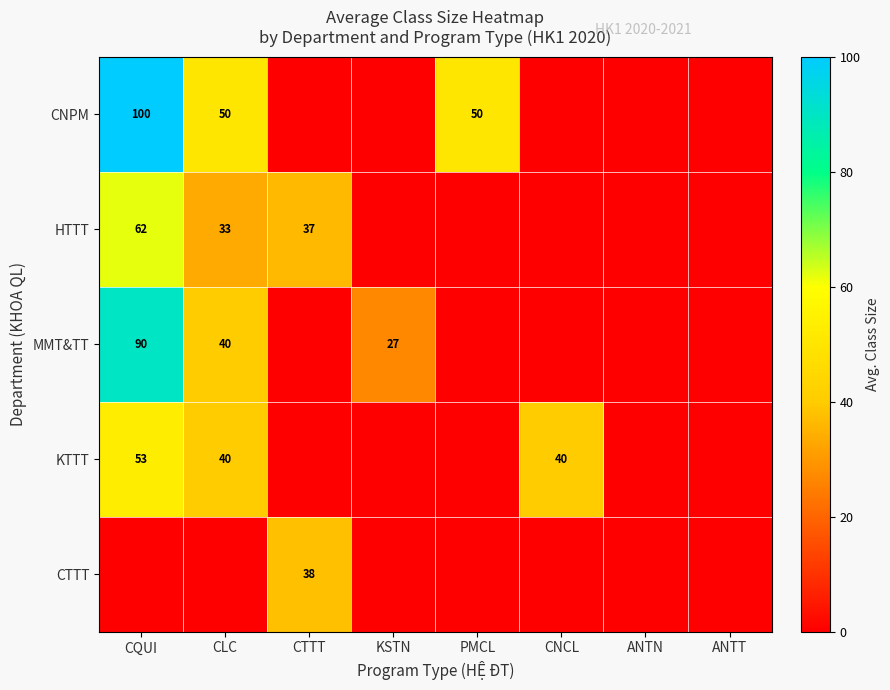

At how many categories does at least one series exceed 72?

1